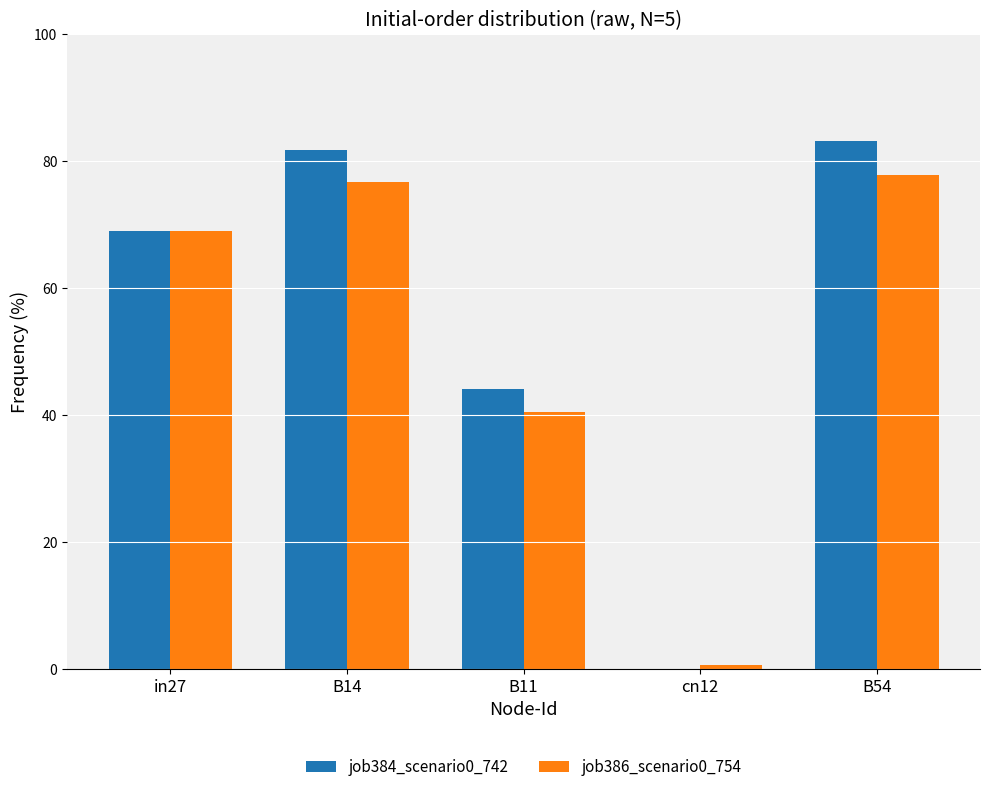

Is the value of job386_scenario0_754 at B11 greater than the value of job384_scenario0_742 at B14?

No